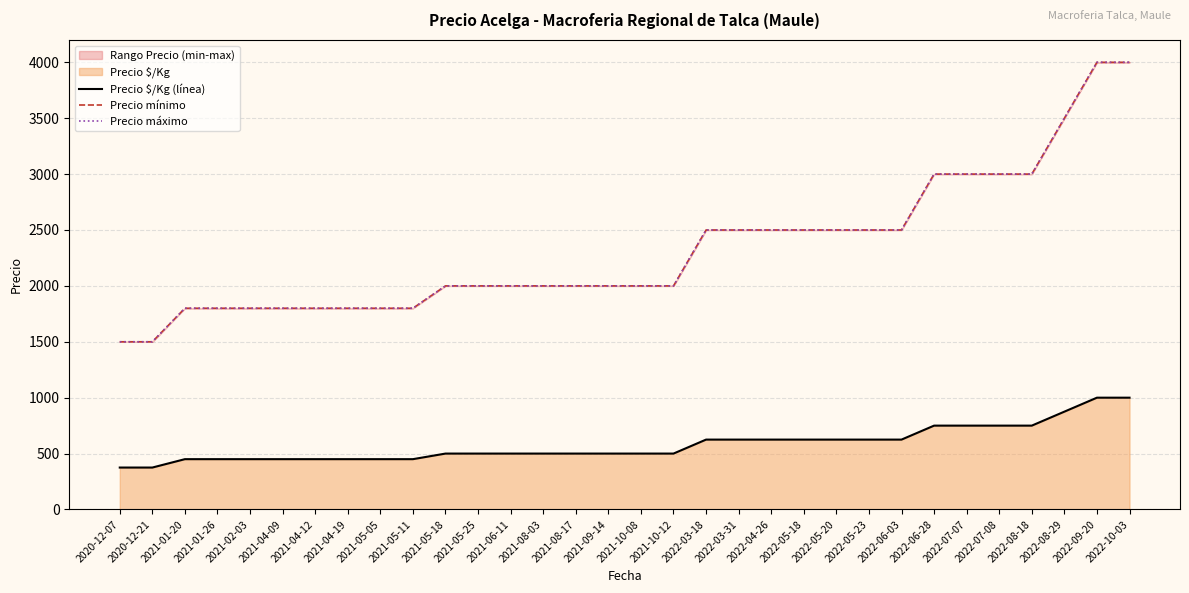

True or false: Precio \$/Kg (línea) and Precio máximo cross at least once.

False